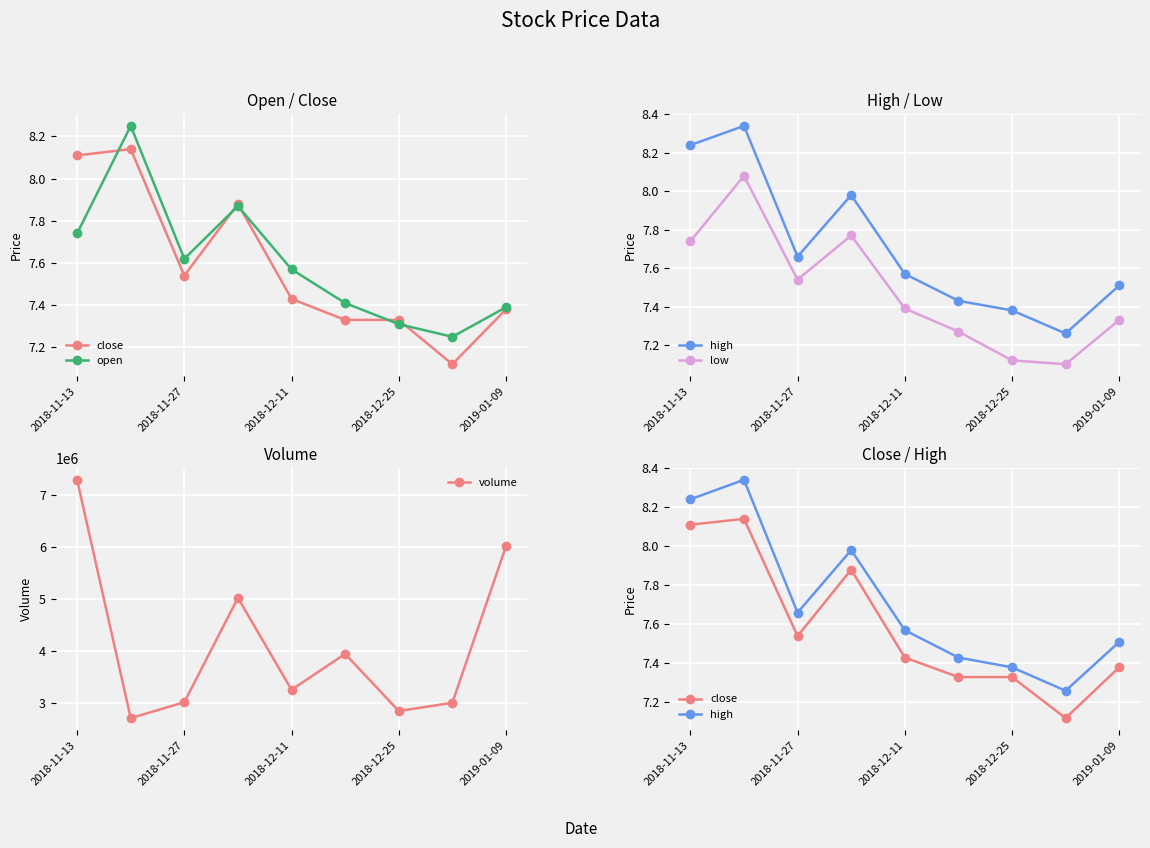

True or false: close and low intersect in this chart.

False